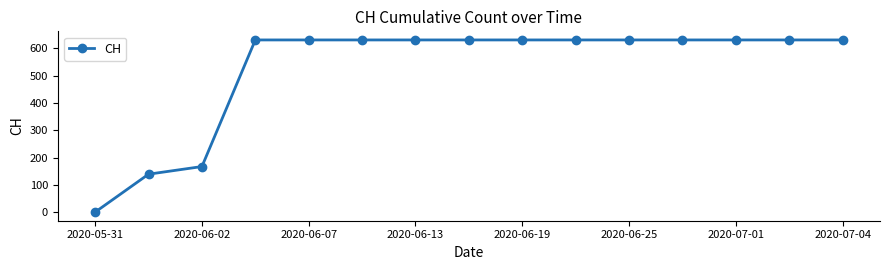

What is the difference between the maximum and minimum values?

631